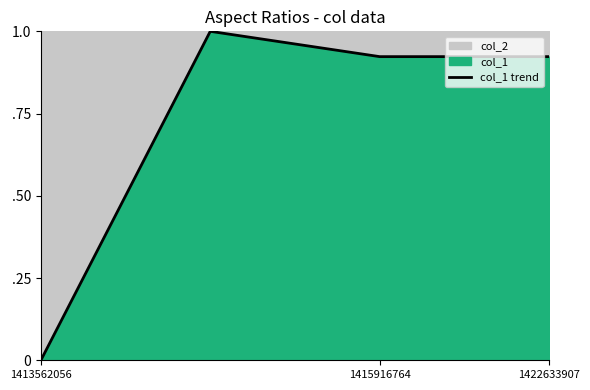

The chart shows a value of 0.9 at 1422633907. True or false?

True